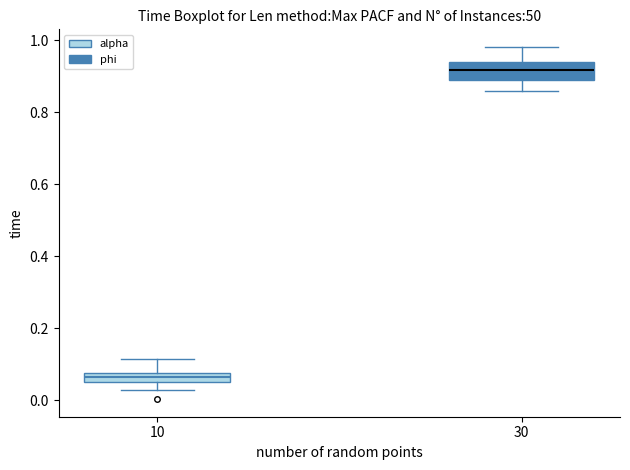

Which box's median line is the highest?

30